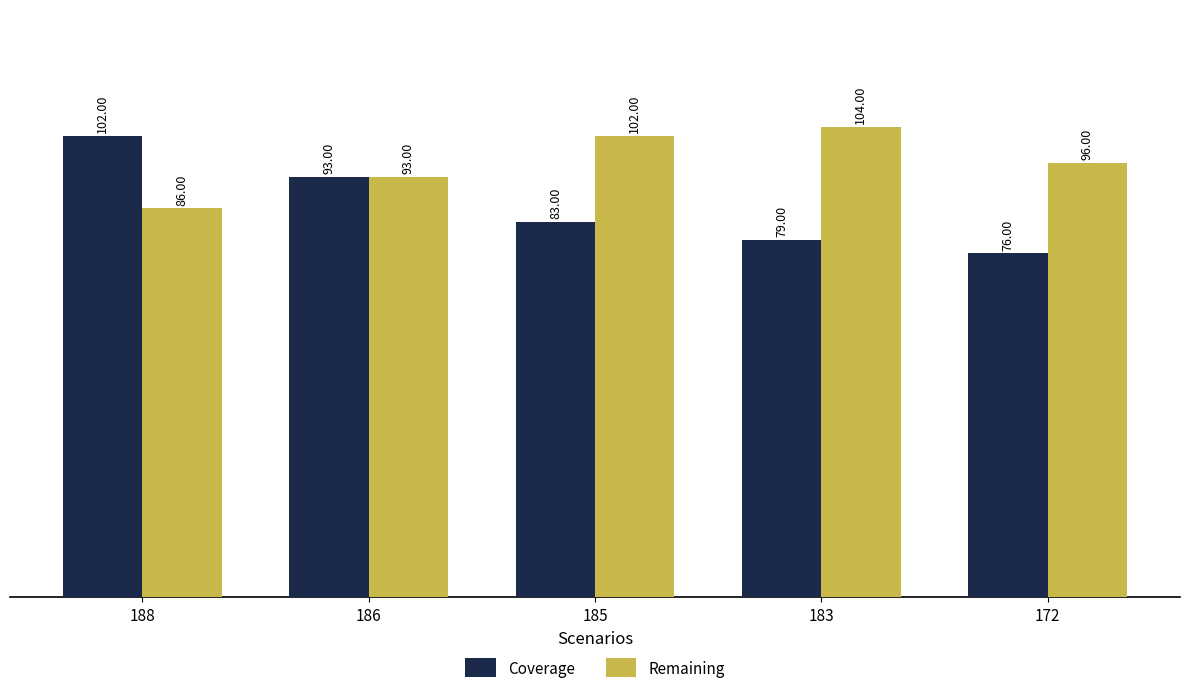

At how many categories does at least one series exceed 90?

5